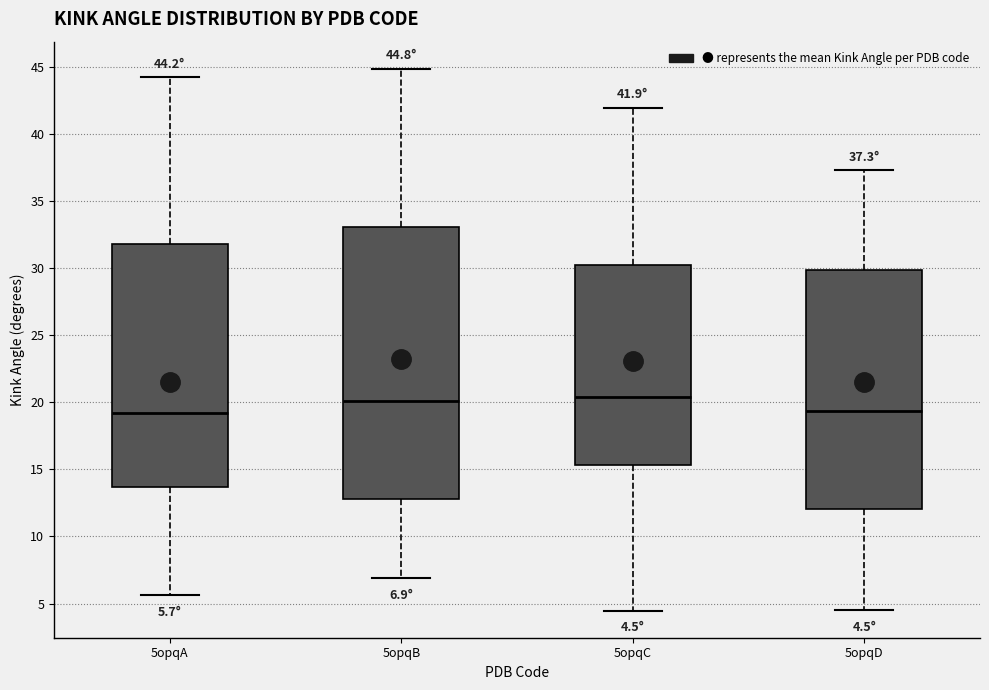

Comparing the boxes themselves (not the whiskers), which one is the tallest?

5opqB